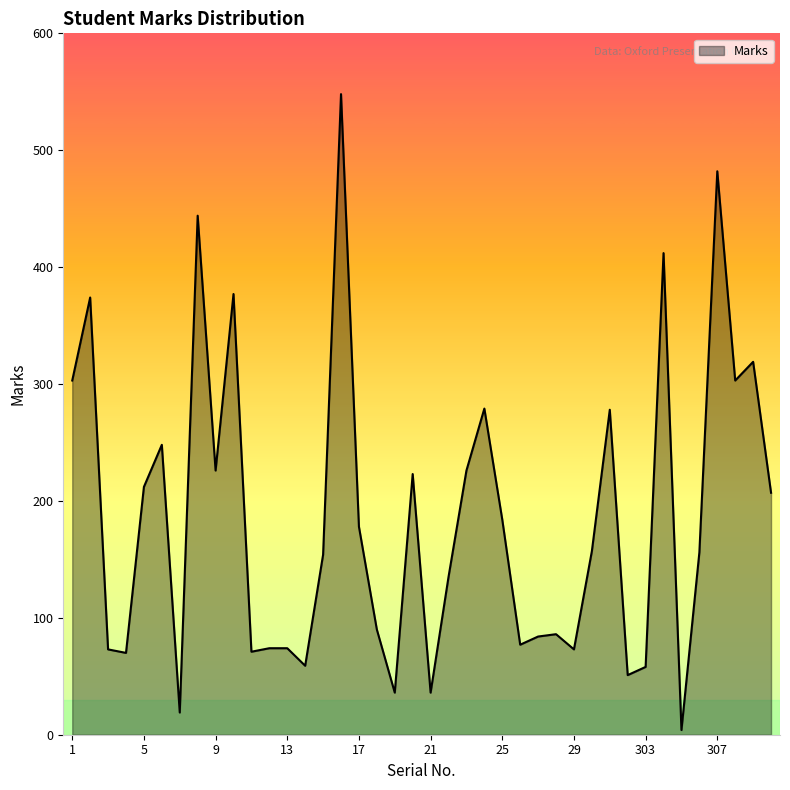

What is the greatest value displayed?

548